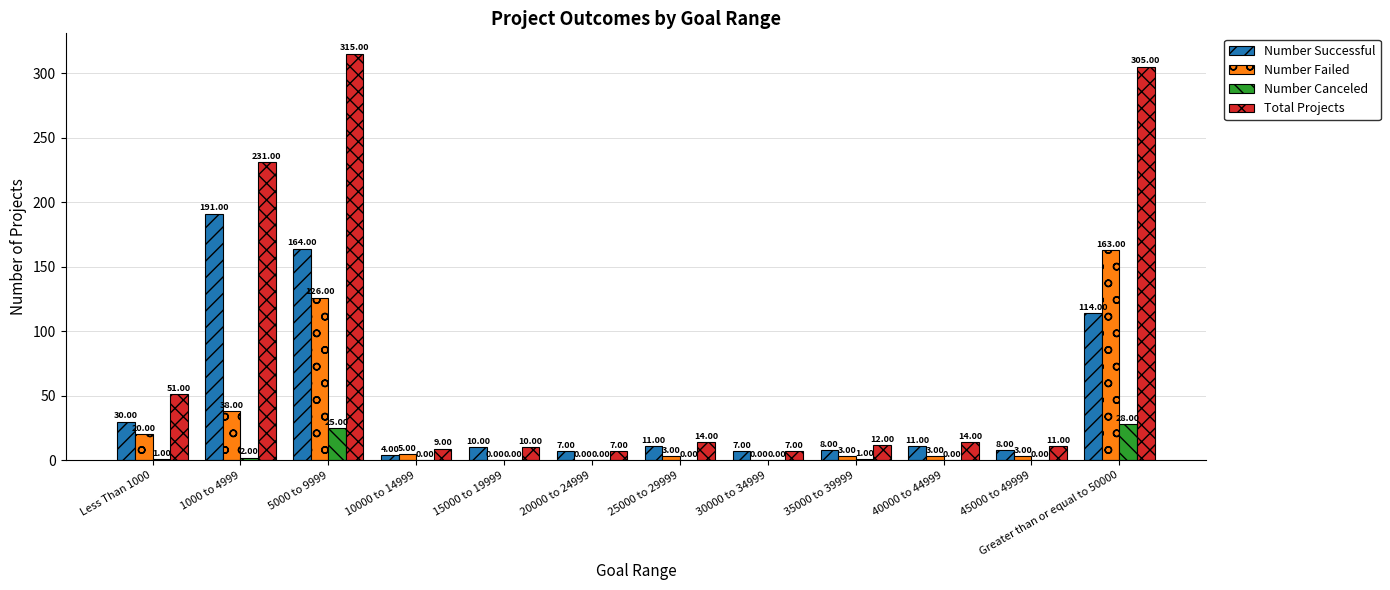

Which series has the largest range (max minus min)?

Total Projects